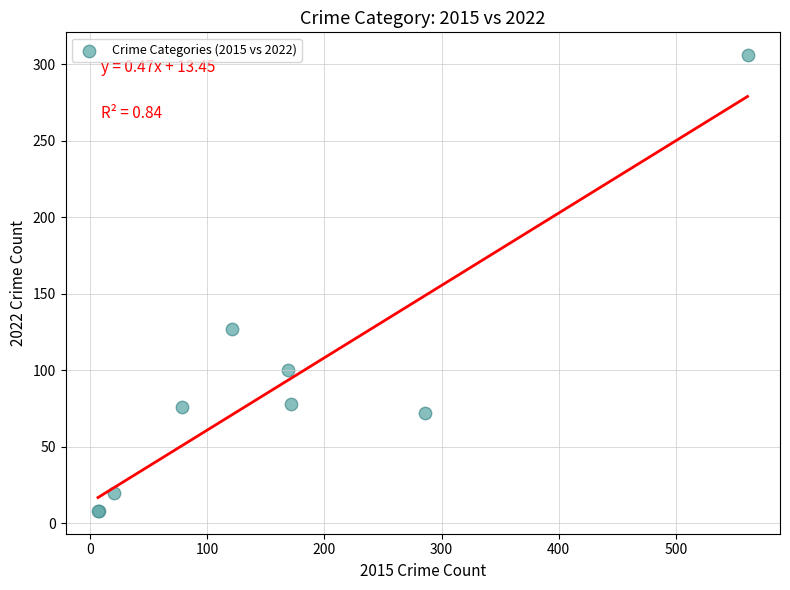

What Y value in the scatter plot is closest to 157?

127